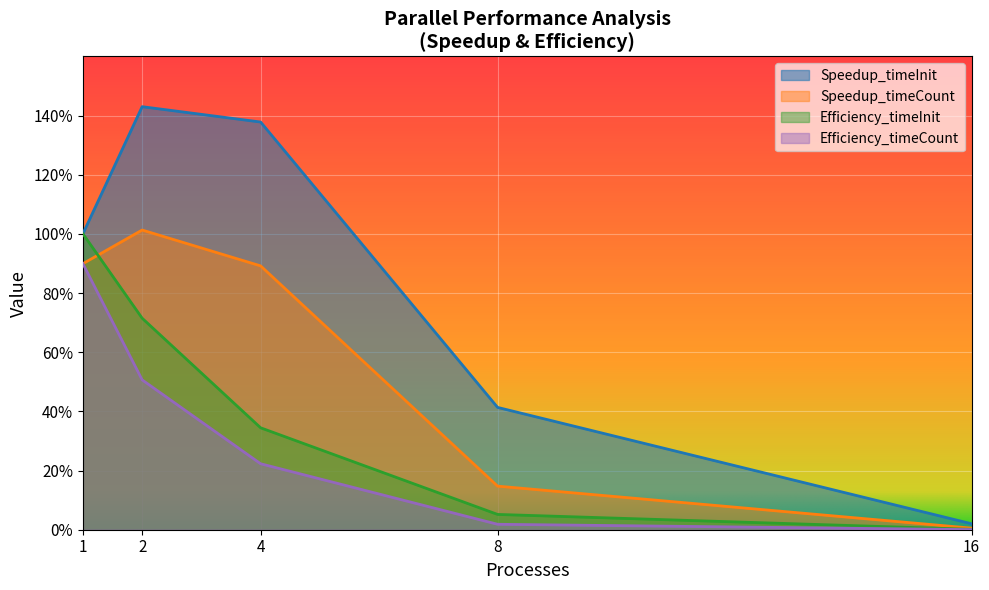

At which category does Speedup_timeCount reach its first local valley?

1